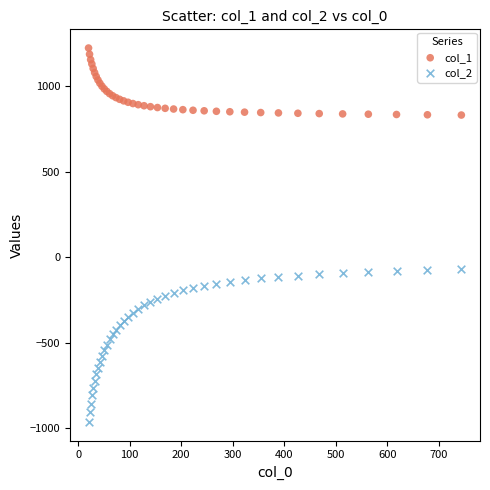

Which series contains the highest Y value?

col_1